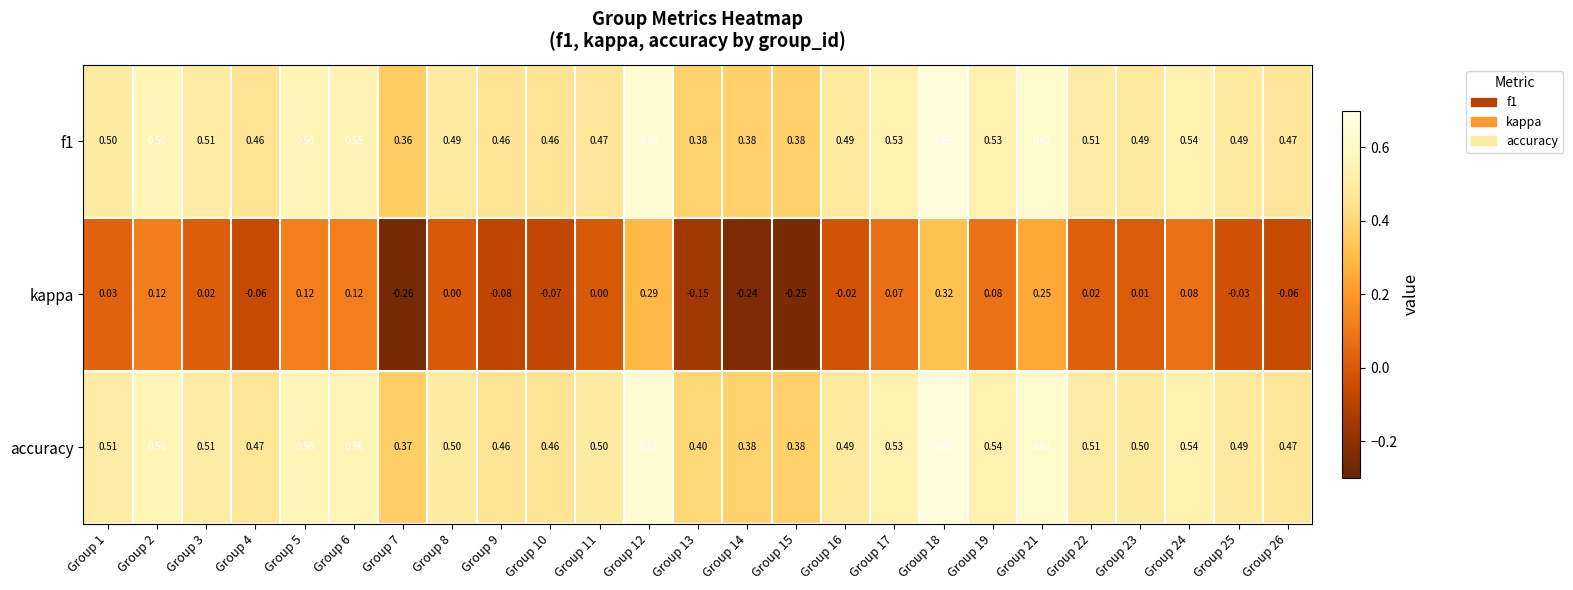

How many values in the kappa series are below 0?

10